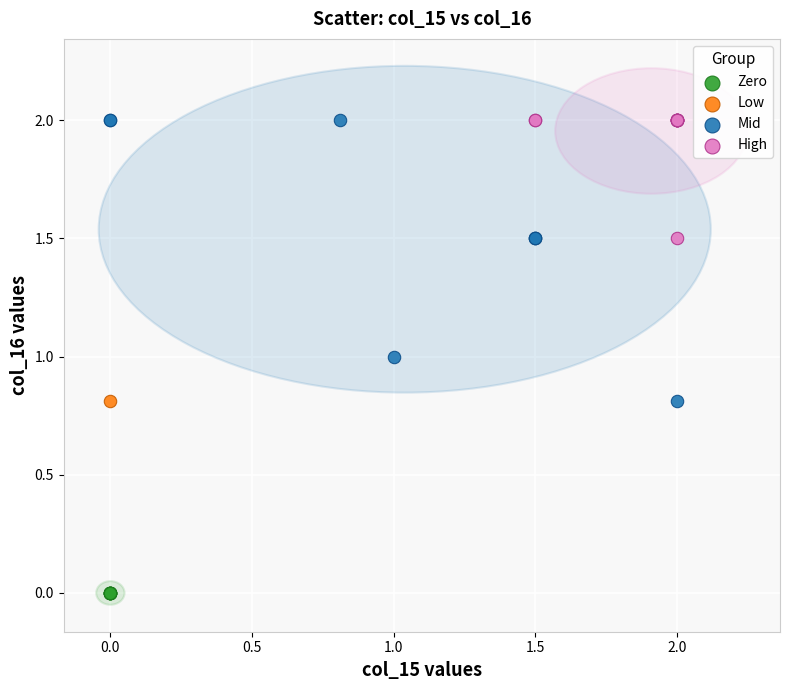

What are all the series names shown in the legend?

Zero, Low, Mid, High